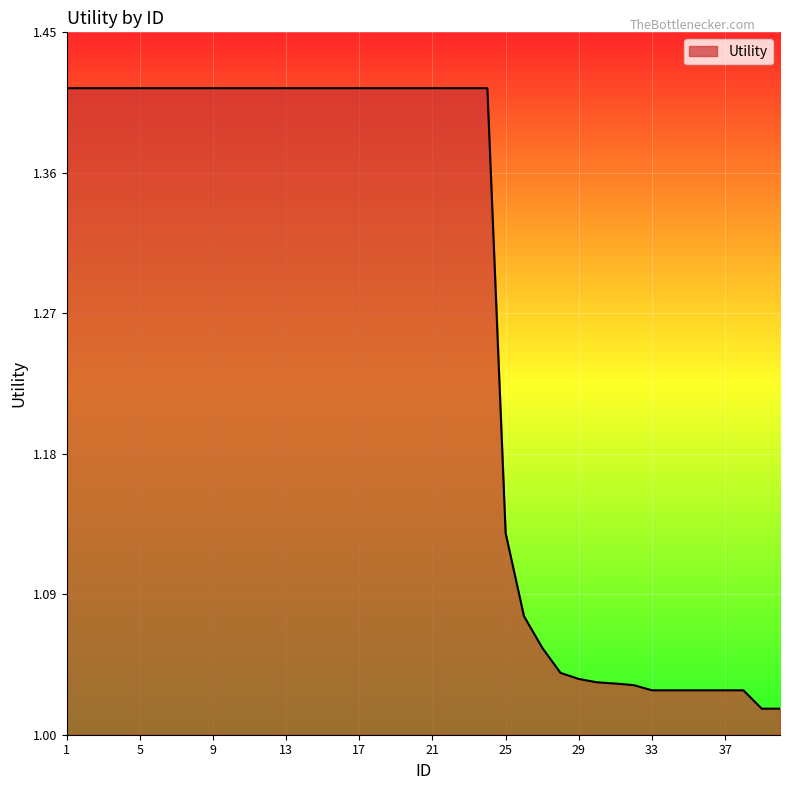

What is the difference between the maximum and minimum values?

0.4